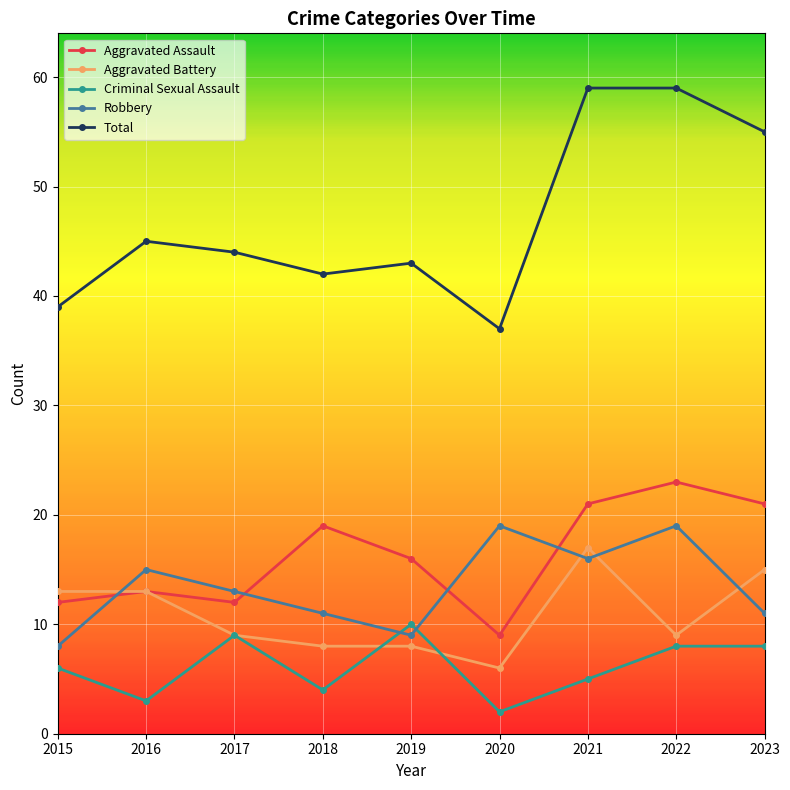

Is the value of Aggravated Assault at 2017 greater than the value of Total at 2016?

No